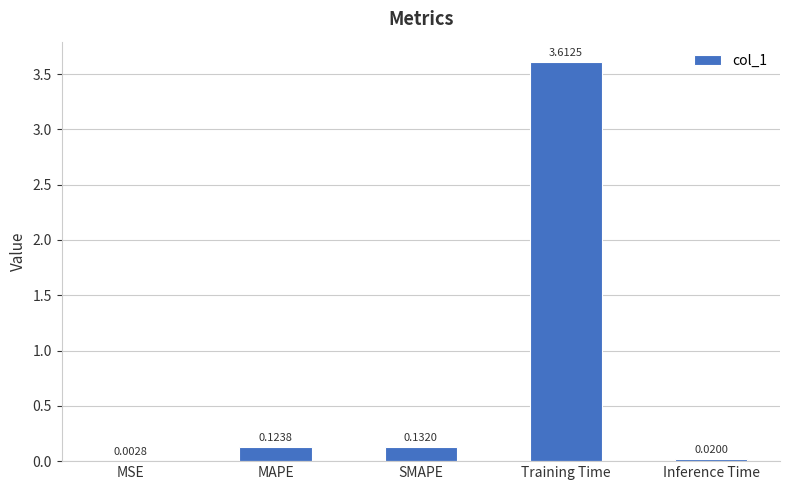

Are the bars grouped side by side (vs. stacked)?

No